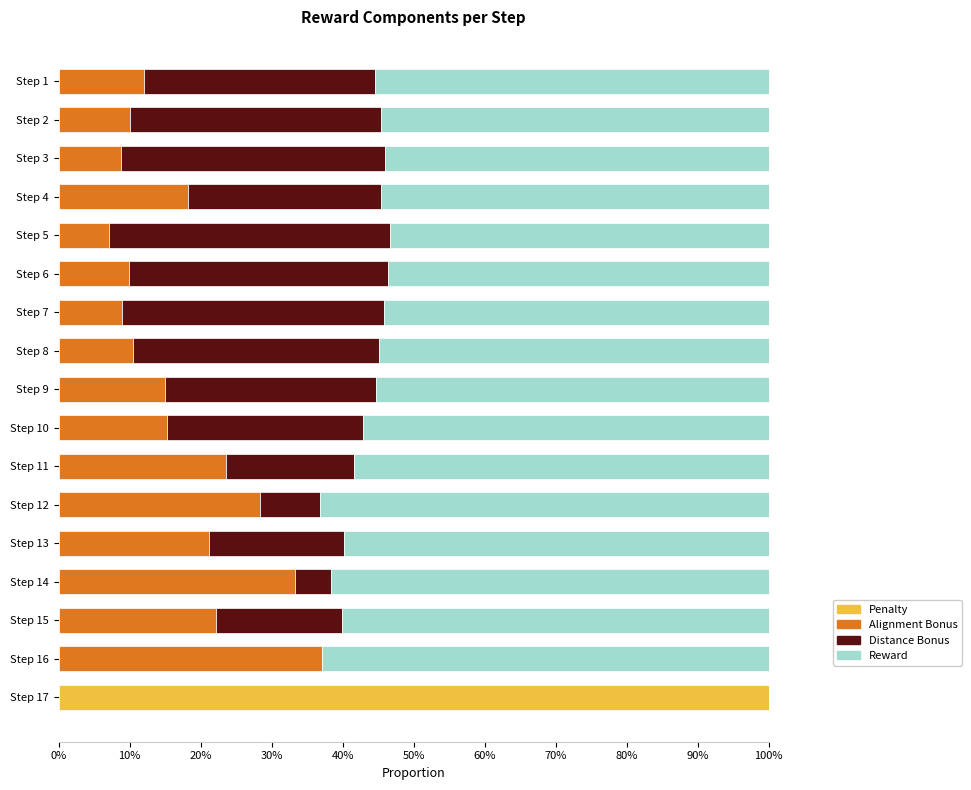

The Penalty series shows 0.0 at Step 11. True or false?

True